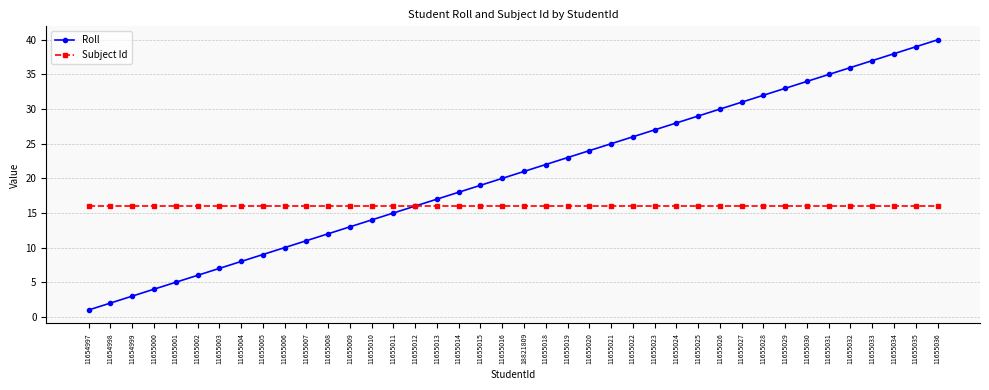

Between 11655000 and 11655019, which series saw the biggest shift?

Roll